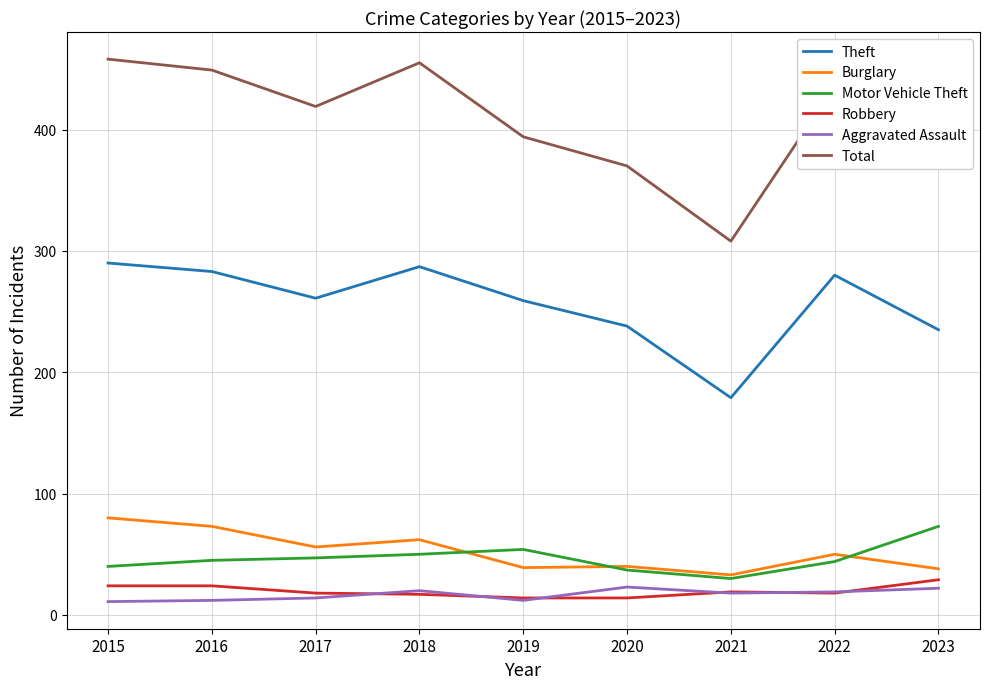

What value does the Theft series have at 2015, to the nearest 10?

290